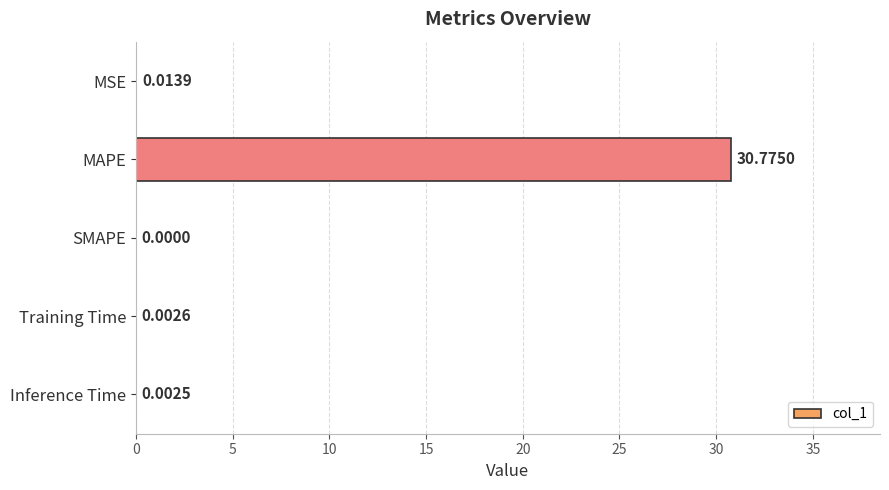

What is the sum of the values at MAPE and Training Time?

30.8